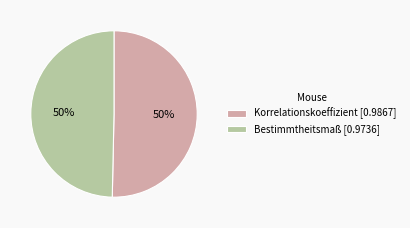

Combined, do Korrelationskoeffizient [0.9867] and Bestimmtheitsmaß [0.9736] account for over 50%?

Yes